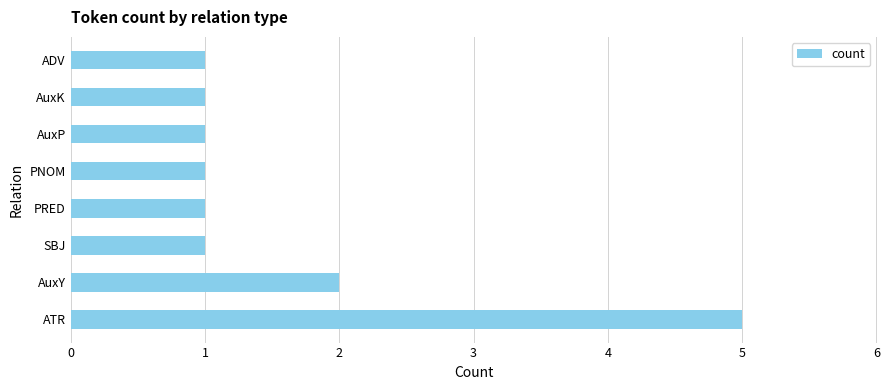

Which has a higher value, AuxY or ADV?

AuxY